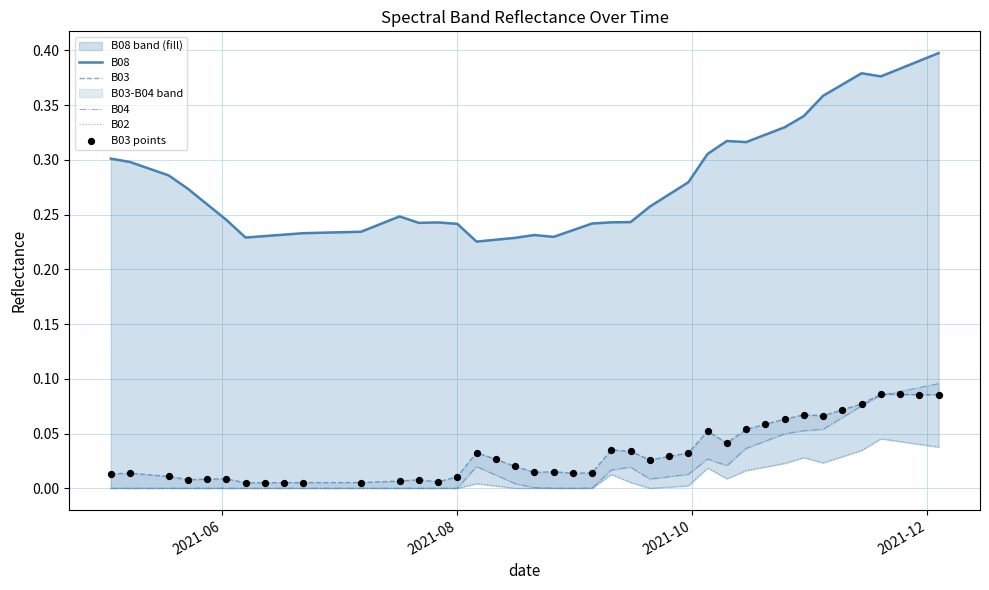

Which series has the widest spread of Y values?

B08